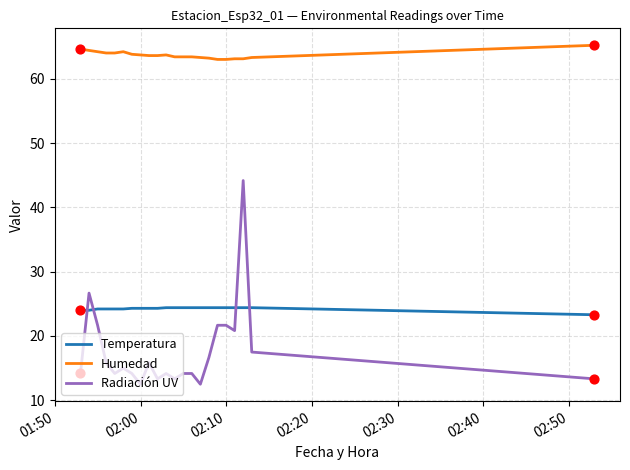

Which series has the largest total across all categories?

Humedad